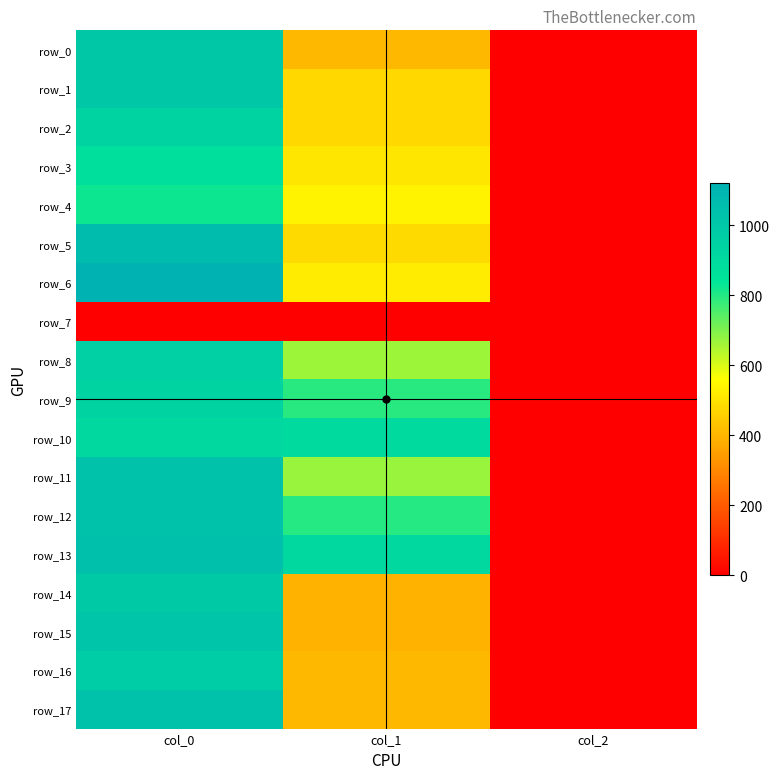

Which series has the largest total across all categories?

row_13